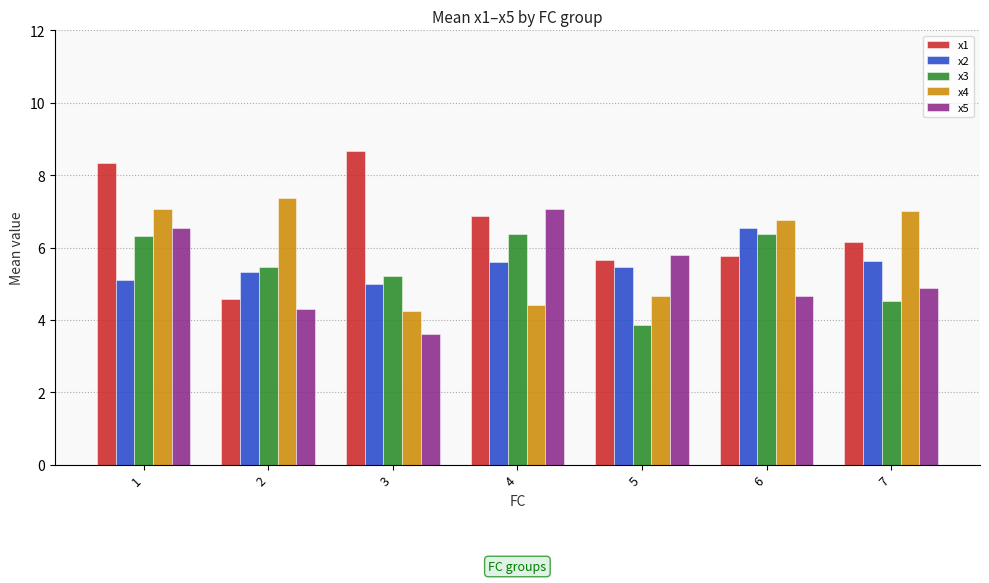

Reading left to right, list all the values displayed in this chart.

x1: 8.3	4.6	8.7	6.9	5.6	5.8	6.2
x2: 5.1	5.3	5.0	5.6	5.5	6.5	5.6
x3: 6.3	5.5	5.2	6.4	3.9	6.4	4.5
x4: 7.1	7.4	4.3	4.4	4.7	6.8	7.0
x5: 6.5	4.3	3.6	7.1	5.8	4.6	4.9